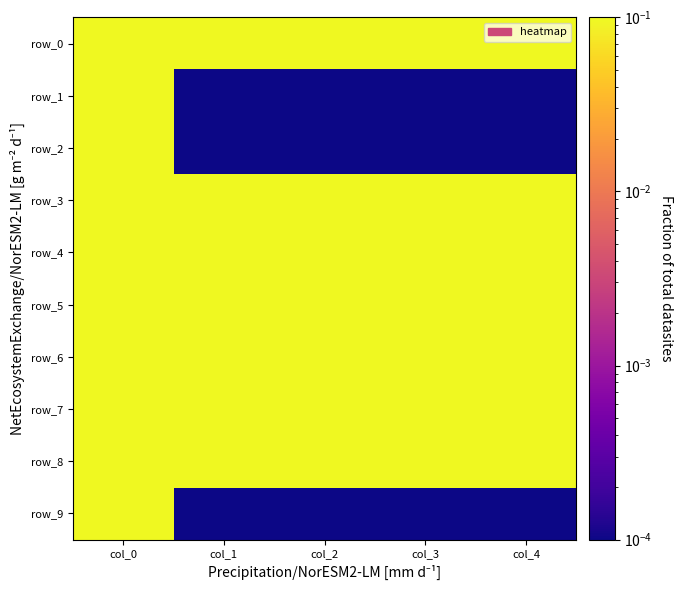

The row_9 series shows 0.0 at col_1. True or false?

False